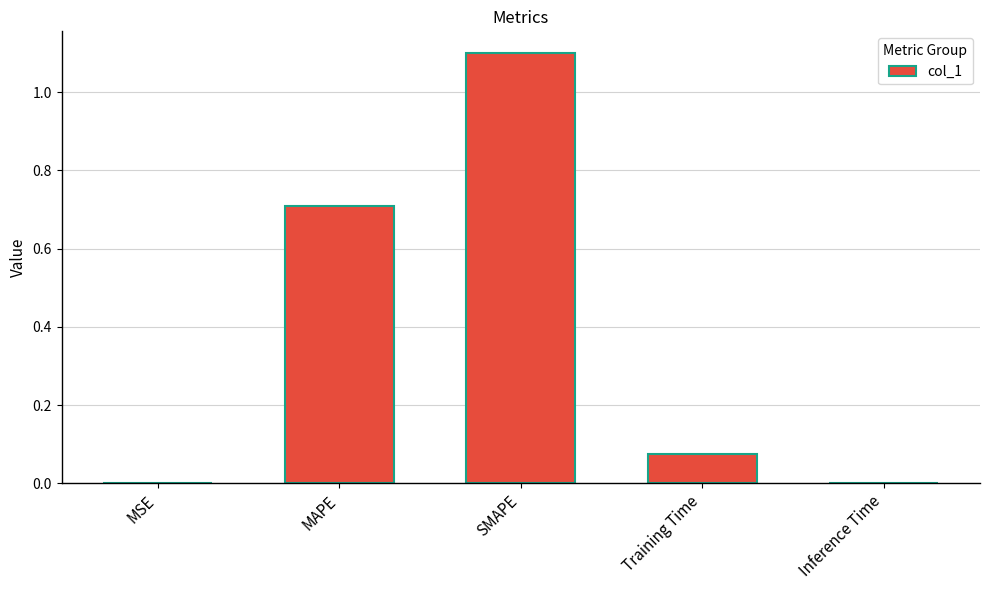

What is the sum of all values?

1.9